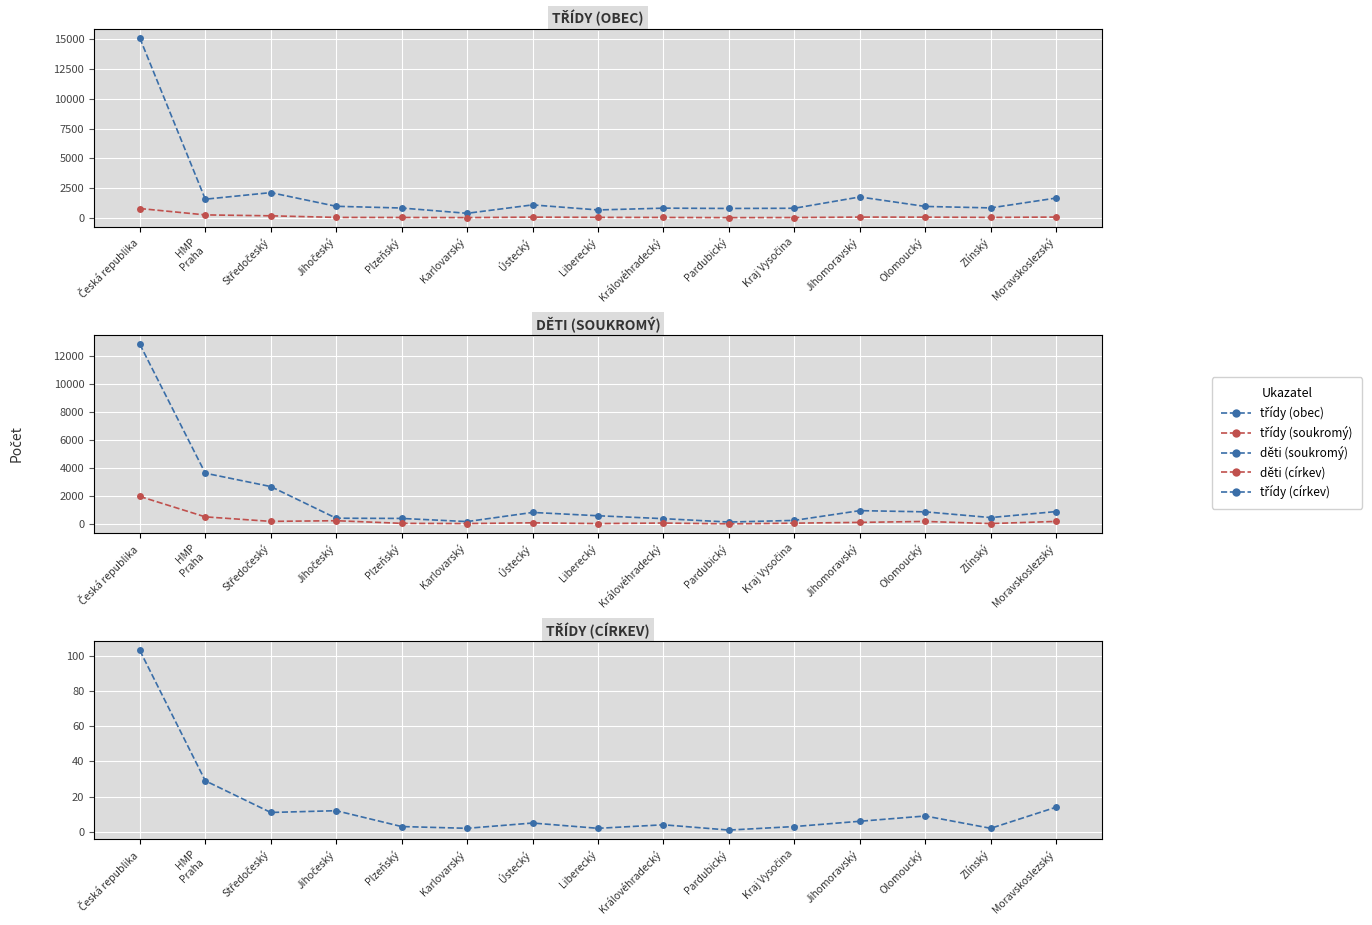

How many distinct data groups are displayed?

5